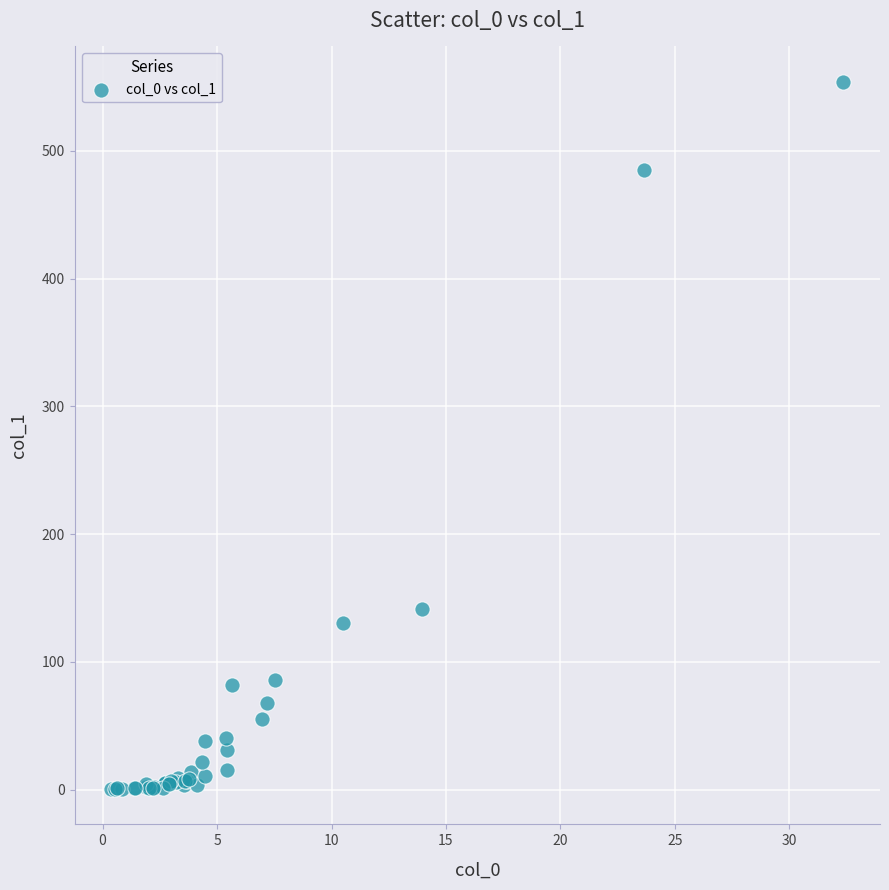

What Y value in the scatter plot is closest to 277?

141.5